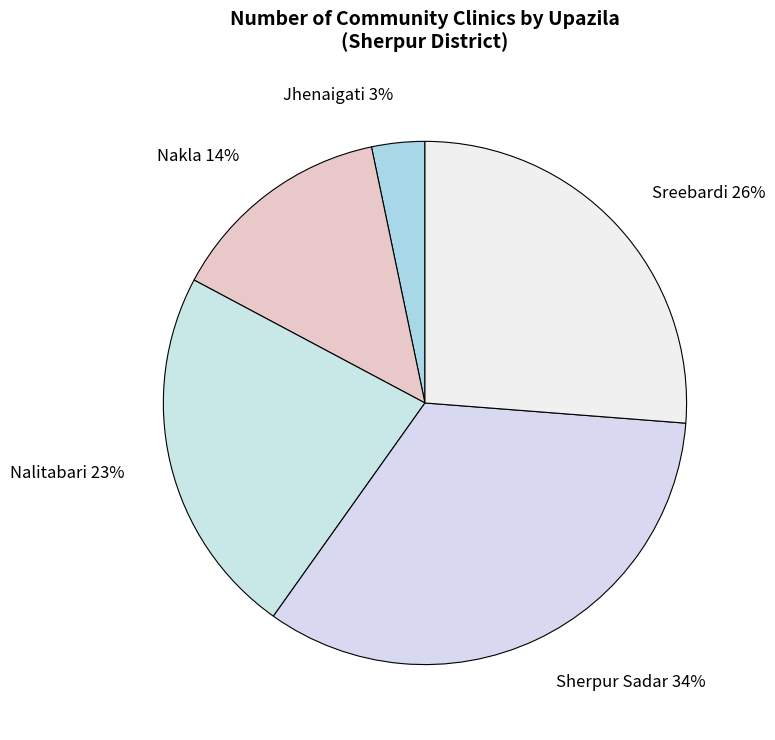

To the nearest percent, what is the difference between the Nalitabari and Sreebardi slice percentages?

3%